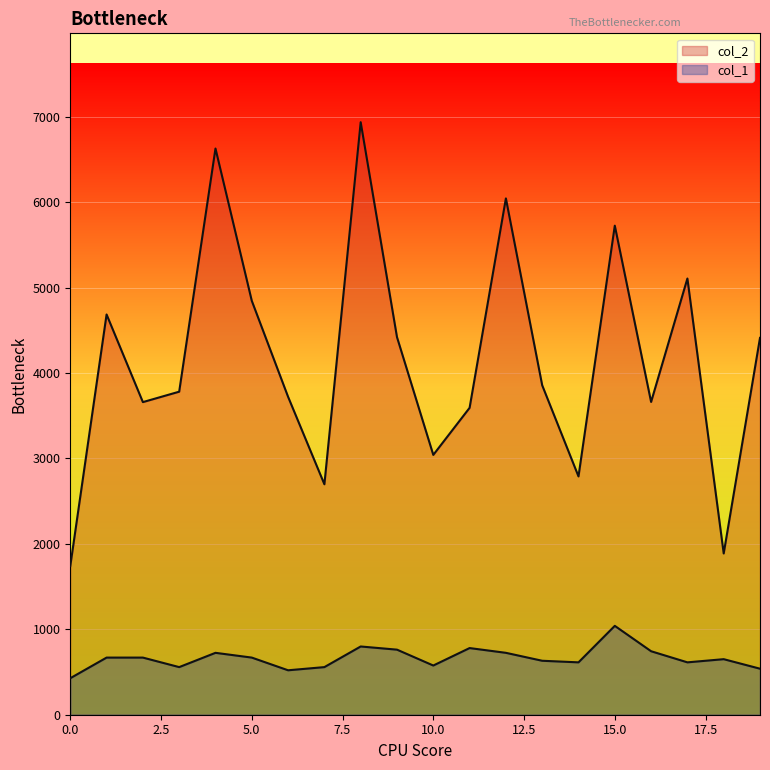

What is the total value across all series at 19?

4950.9